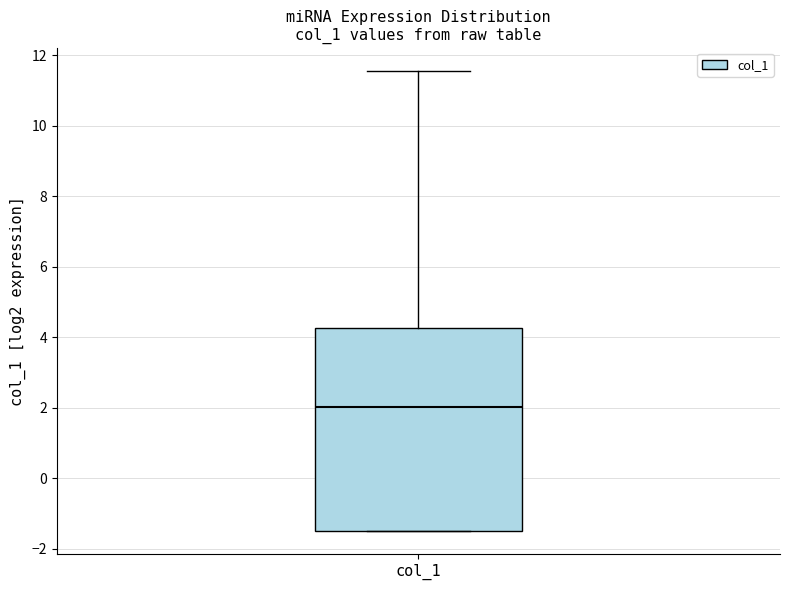

Where does the median line of the box for col_1 sit on the y-axis? The values are not printed on the chart, so give them approximately, as read against the axis.

2.0